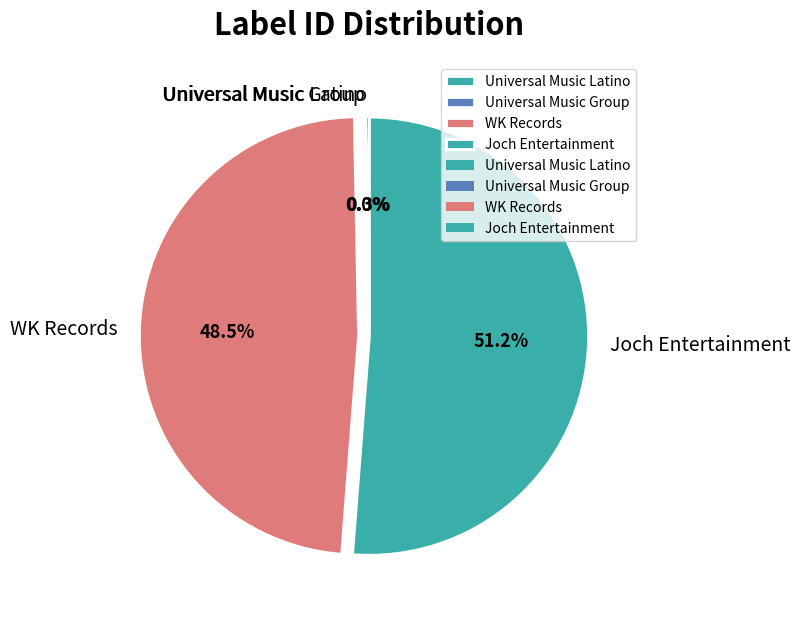

Which category has the biggest portion of the pie?

Joch Entertainment